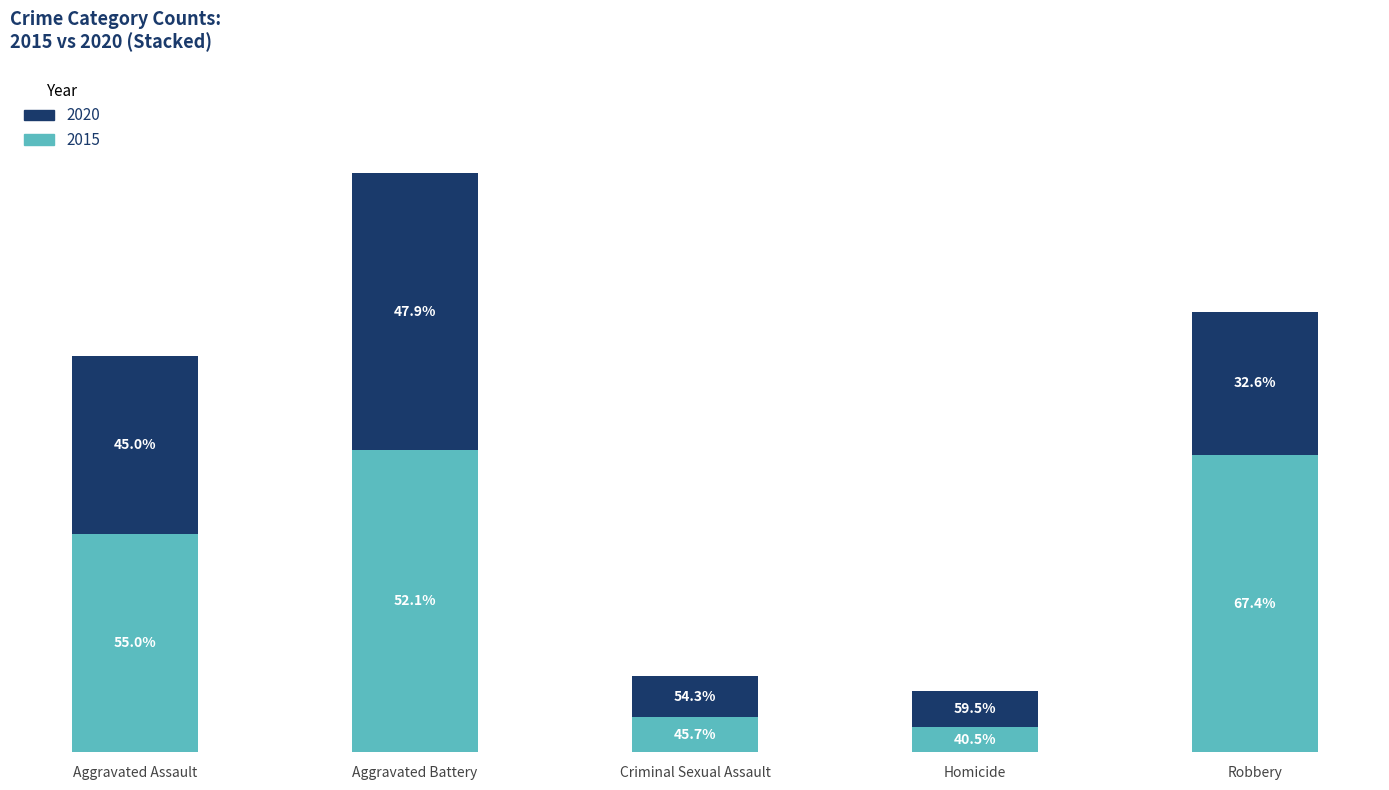

What is the label of the 4th bar from the right?

Aggravated Battery